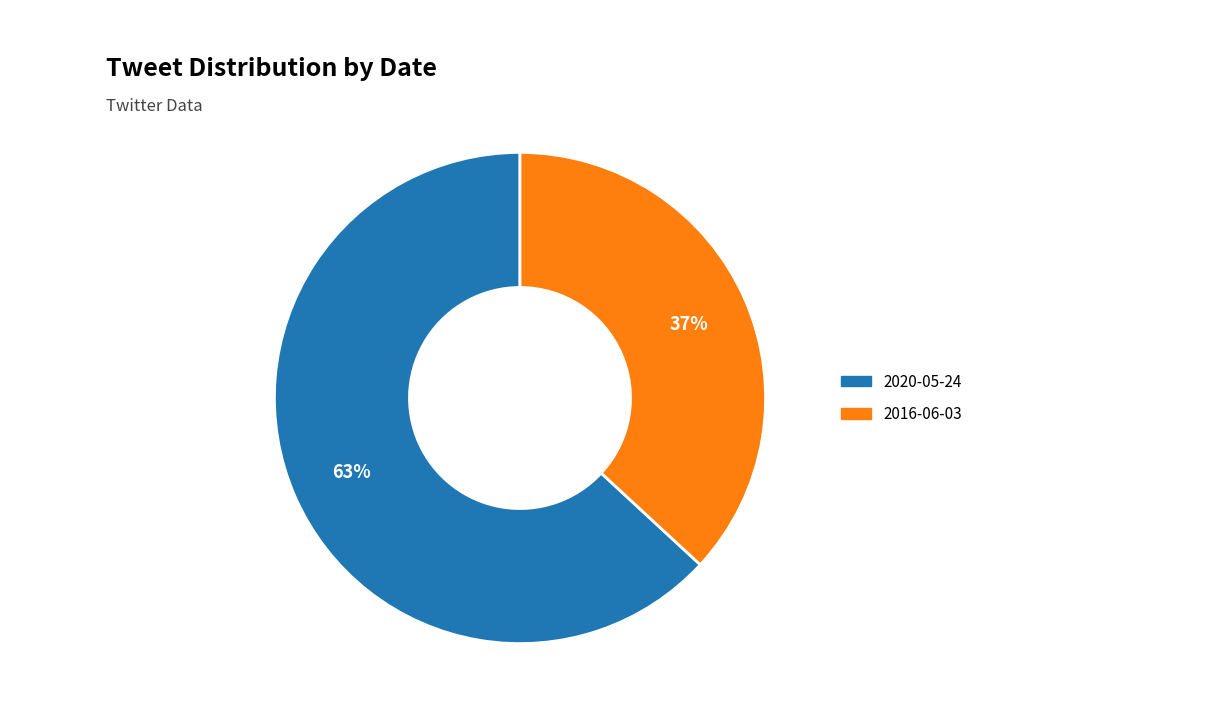

Does 2016-06-03 account for over 50% of the chart?

No